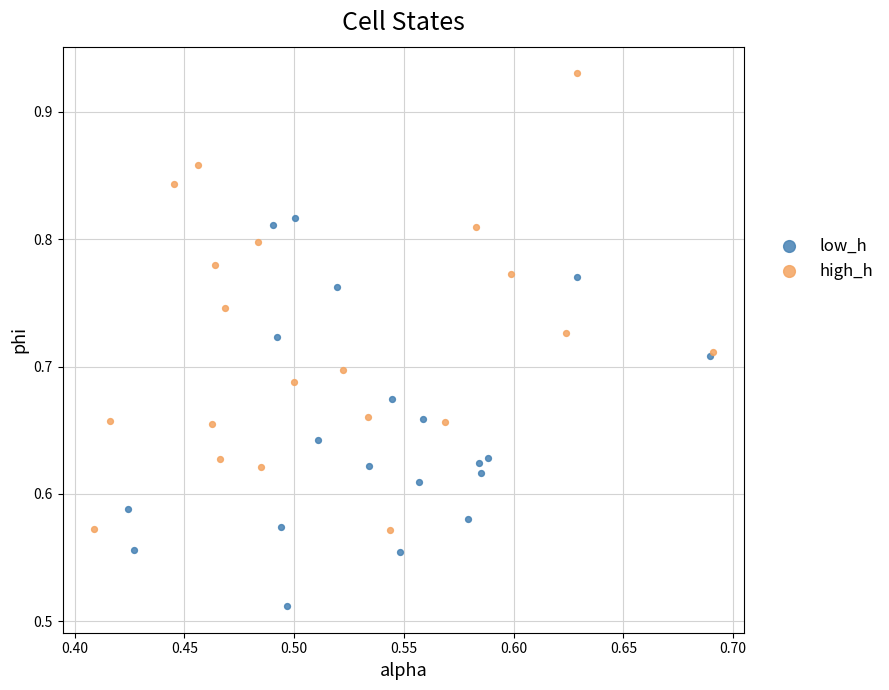

What are all the series names shown in the legend?

low_h, high_h